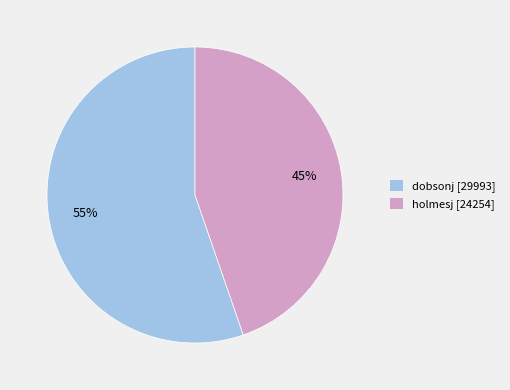

Which slice is the smallest?

holmesj